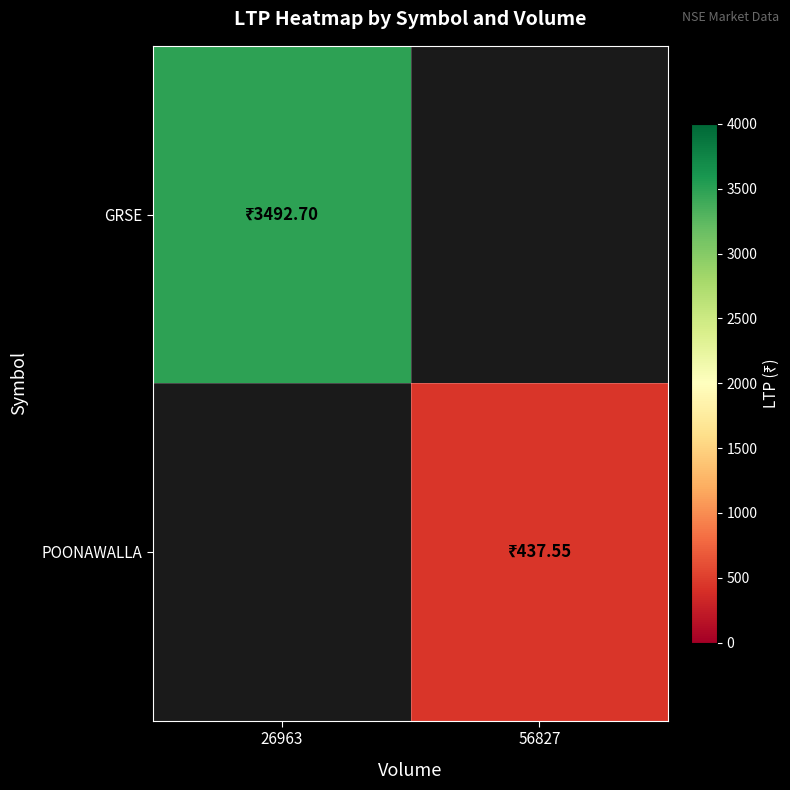

Rank the series by their maximum value, from highest to lowest.

GRSE, POONAWALLA